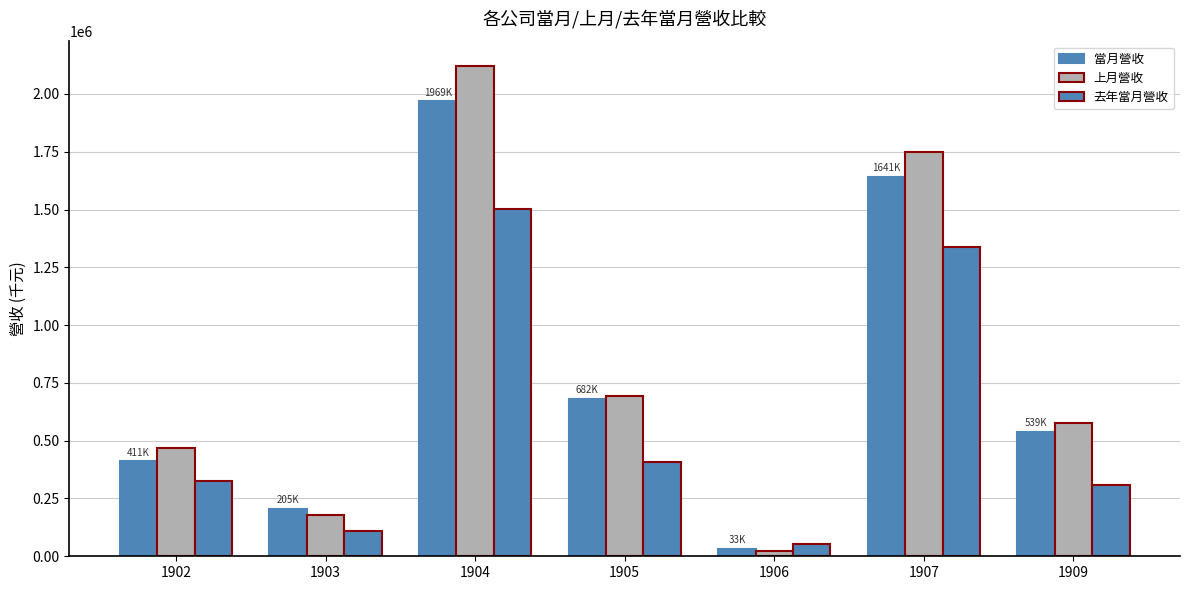

Count the number of categories in the chart.

7